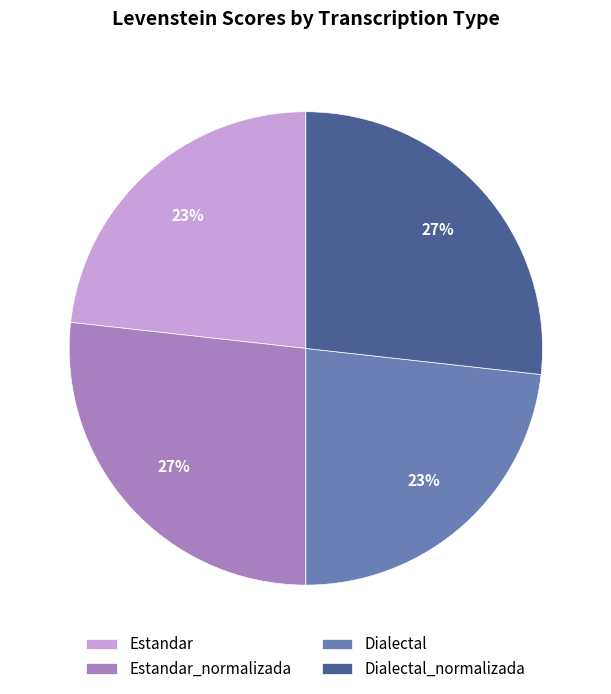

How many segments does this pie chart have?

4